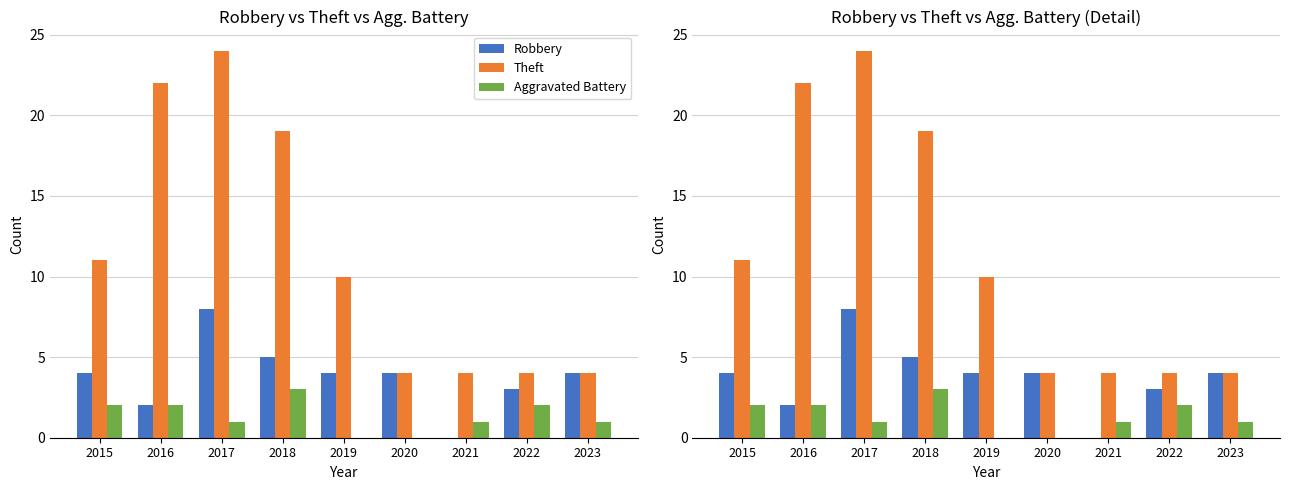

What is the difference between the second highest and minimum values in the Theft series?

18